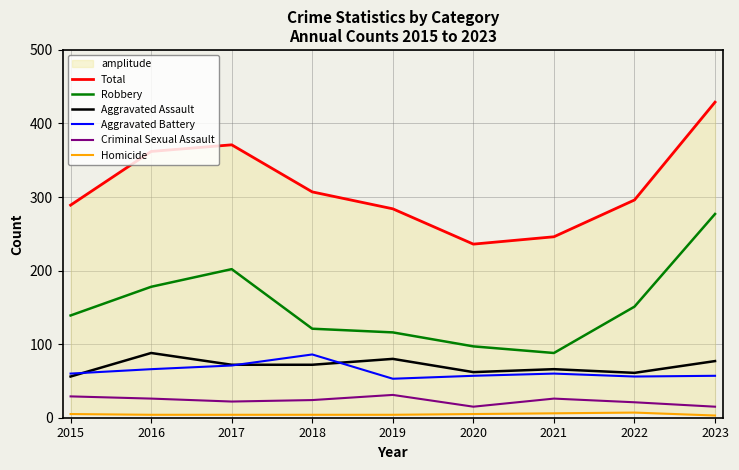

Where is the first local maximum for Robbery?

2017